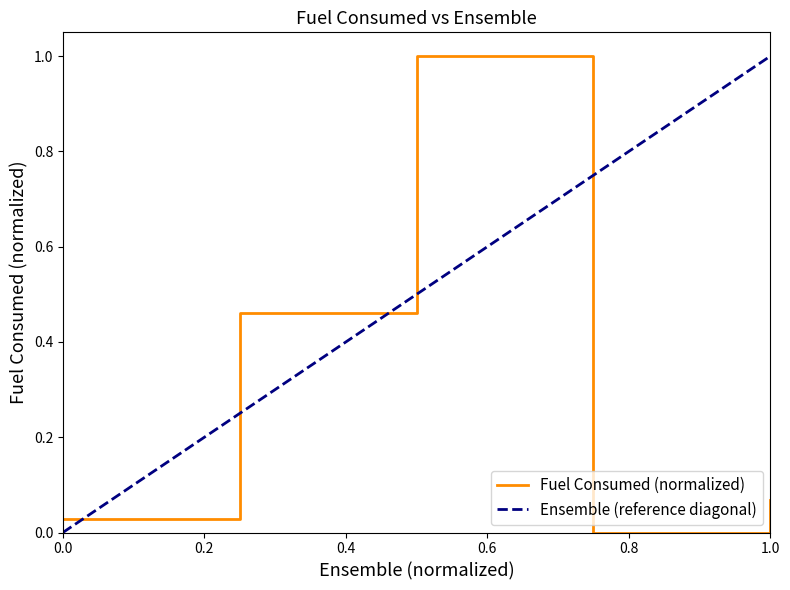

The chart shows a value of 0.0 at 0.0. True or false?

True